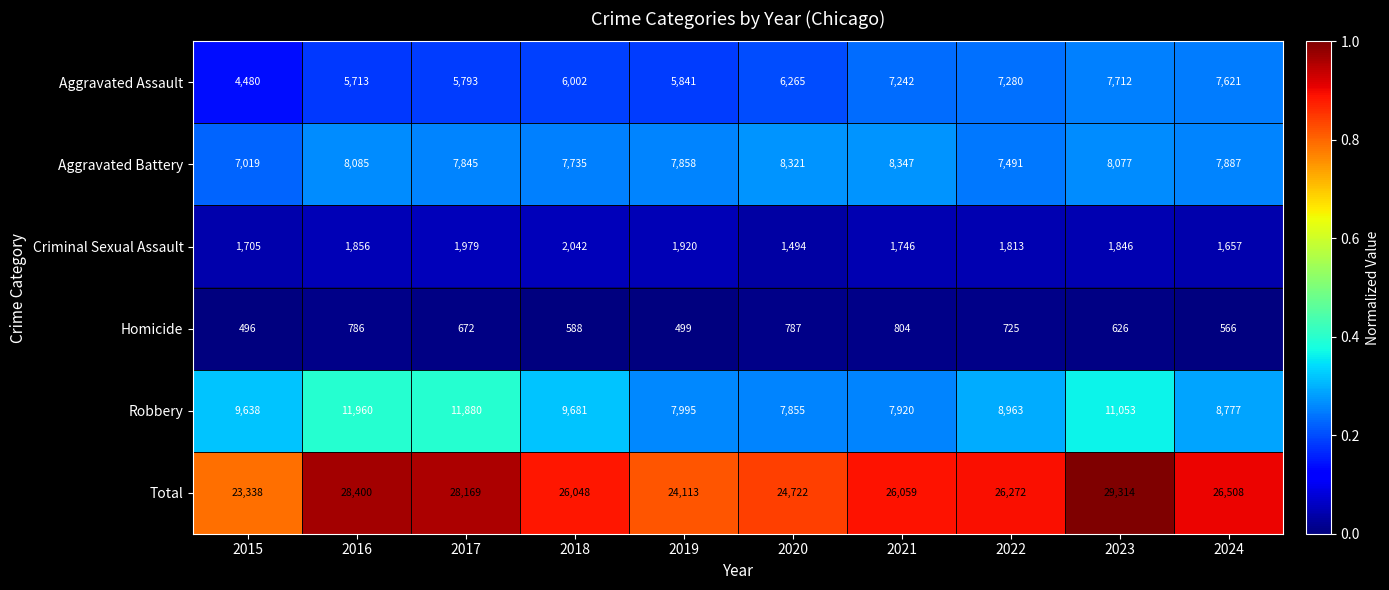

What is the difference between the Aggravated Assault values at 2022 and 2021?

38